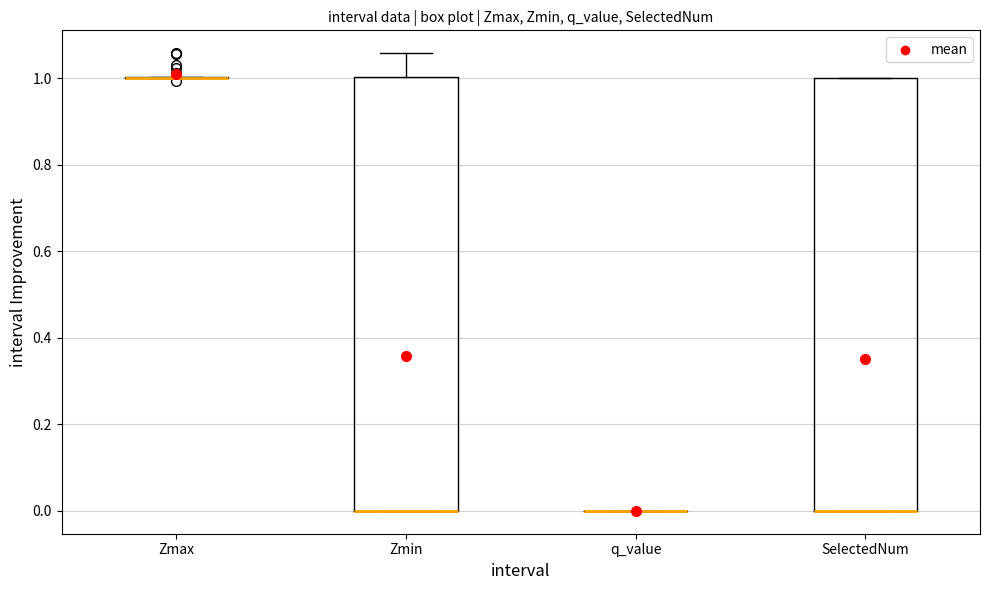

Reading left to right, read every box against the y-axis: the position of its median line, the range the box covers, and the ends of its whiskers. The values are not printed on the chart, so give them approximately, as read against the axis.

Zmax: box collapsed to a line at 1.00, whiskers 1.00 to 1.00
Zmin: median 0.00 (drawn on the box's lower edge), box 0.00 to 1.00, whiskers 0.00 to 1.06
q_value: box collapsed to a line at 0.00, whiskers 0.00 to 0.00
SelectedNum: median 0.00 (drawn on the box's lower edge), box 0.00 to 1.00, whiskers 0.00 to 1.00